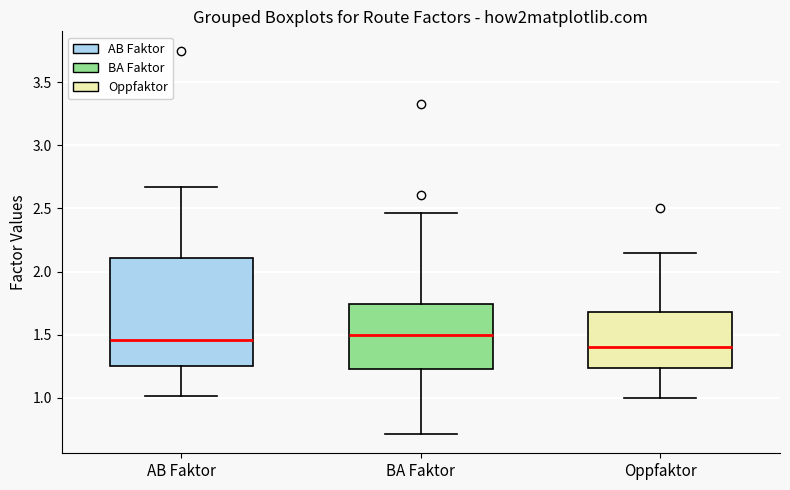

Reading left to right, read every box against the y-axis: the position of its median line, the range the box covers, and the ends of its whiskers. The values are not printed on the chart, so give them approximately, as read against the axis.

AB Faktor: median 1.45, box 1.25 to 2.10, whiskers 1.00 to 2.65
BA Faktor: median 1.50, box 1.25 to 1.75, whiskers 0.70 to 2.45
Oppfaktor: median 1.40, box 1.25 to 1.70, whiskers 1.00 to 2.15